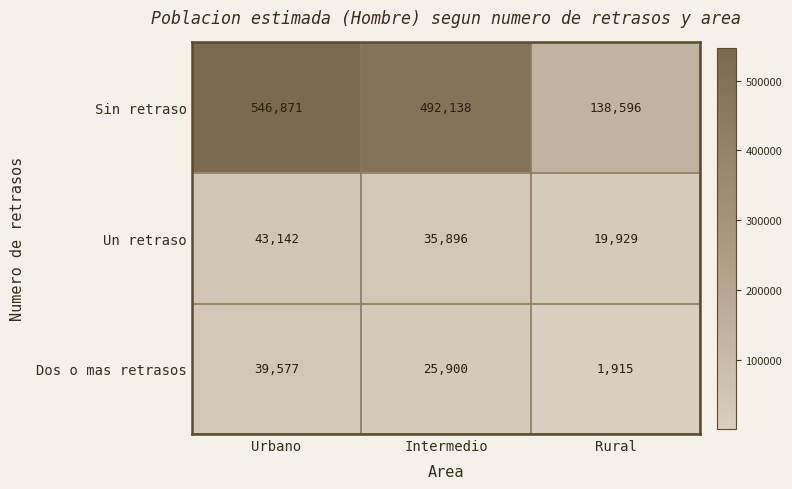

What is the maximum value for Dos o mas retrasos?

39577